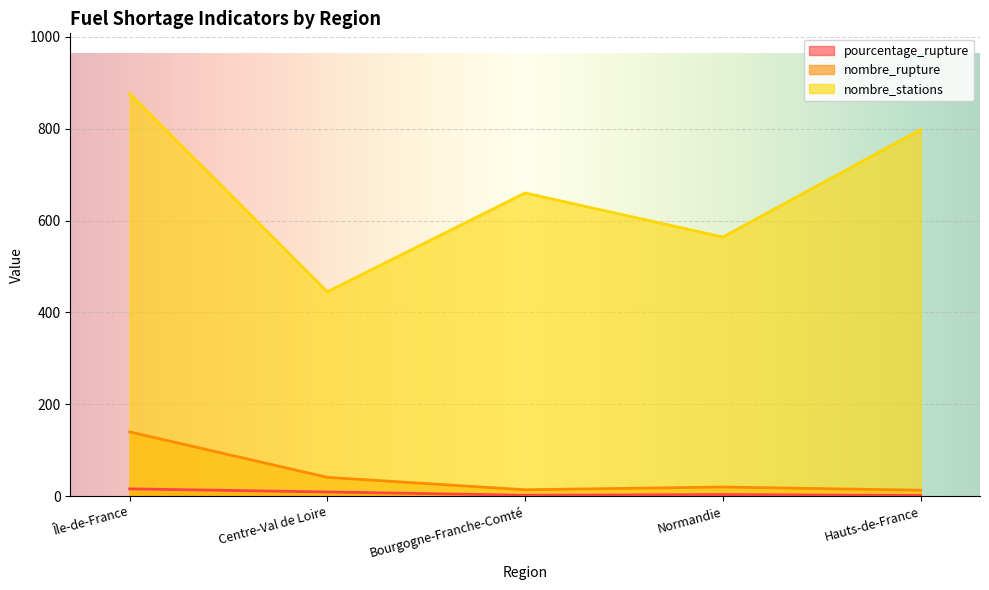

True or false: nombre_rupture and pourcentage_rupture cross at least once.

False